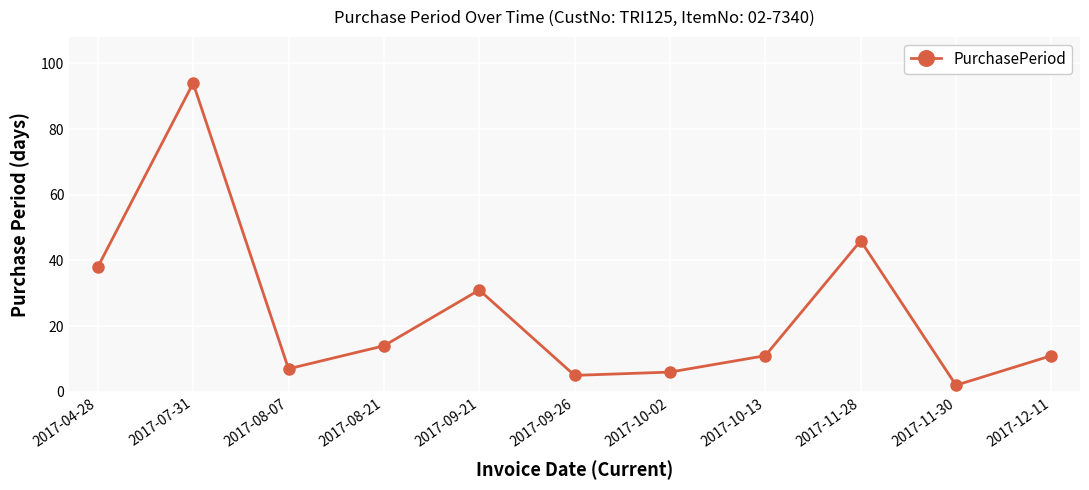

Does the chart display data point markers on the line(s)?

Yes